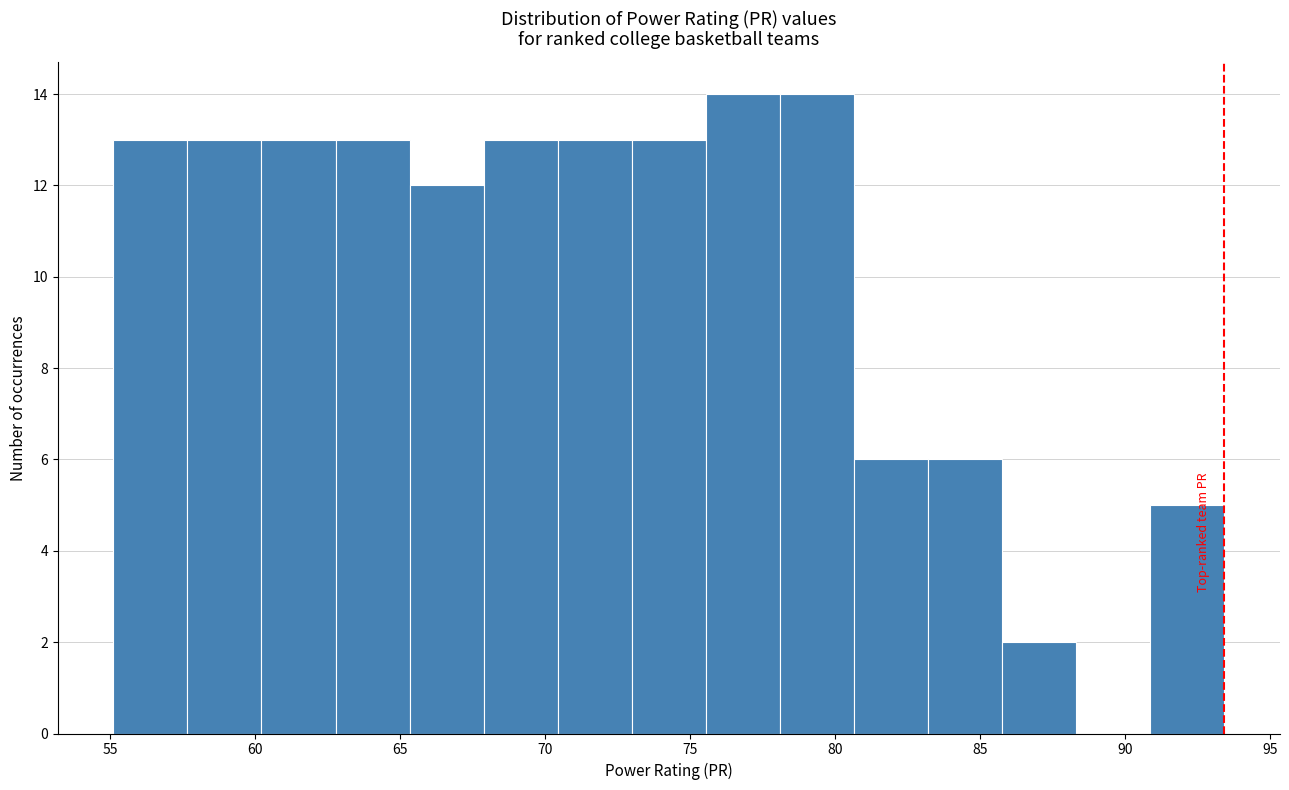

Reading left to right, transcribe this chart: for each bar, give the range it covers on the x-axis and its height. Neither the bar edges nor the heights are printed on the chart, so give them approximately, as read against the axes.

55.0 to 57.5: 13
57.5 to 60.0: 13
60.0 to 63.0: 13
63.0 to 65.5: 13
65.5 to 68.0: 12
68.0 to 70.5: 13
70.5 to 73.0: 13
73.0 to 75.5: 13
75.5 to 78.0: 14
78.0 to 80.5: 14
80.5 to 83.0: 6
83.0 to 86.0: 6
86.0 to 88.5: 2
88.5 to 91.0: 0
91.0 to 93.5: 5